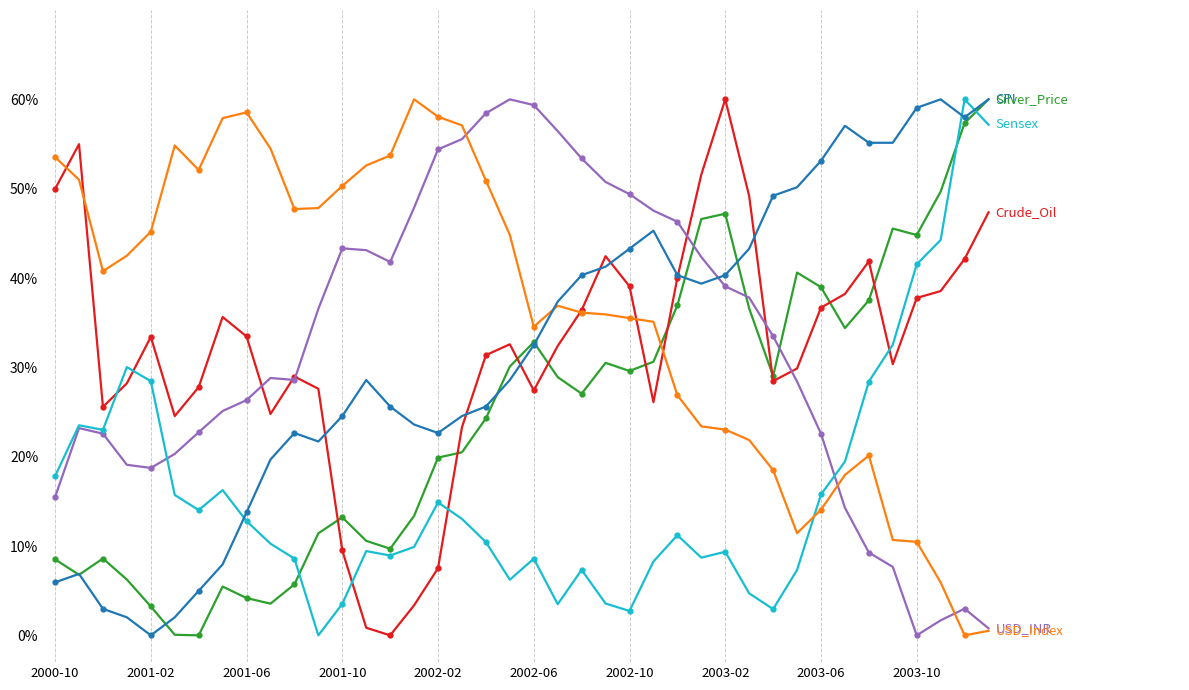

How many lines are shown in the chart?

6